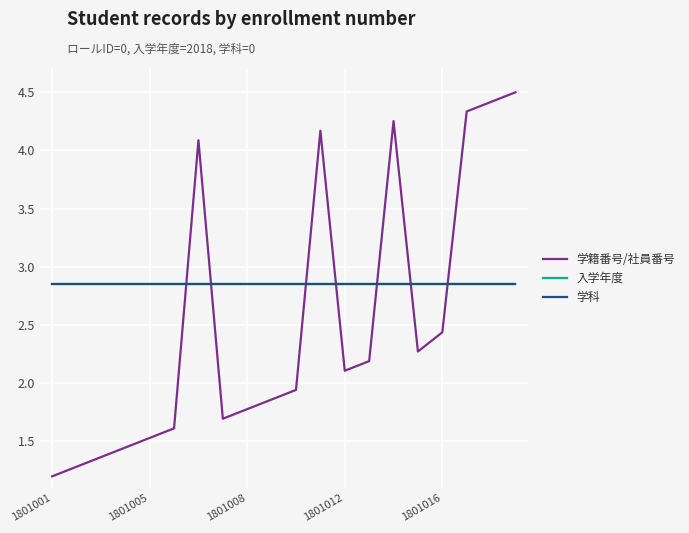

Which category has the lowest value in the 学科 series?

1801001